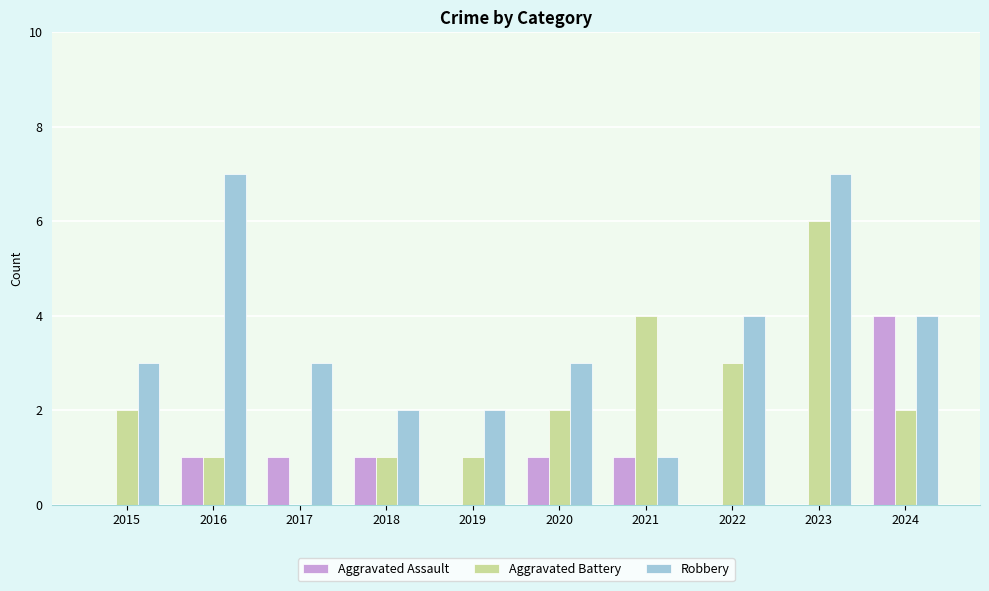

Reading left to right, transcribe all the data shown in this chart.

Aggravated Assault: 0	1	1	1	0	1	1	0	0	4
Aggravated Battery: 2	1	0	1	1	2	4	3	6	2
Robbery: 3	7	3	2	2	3	1	4	7	4